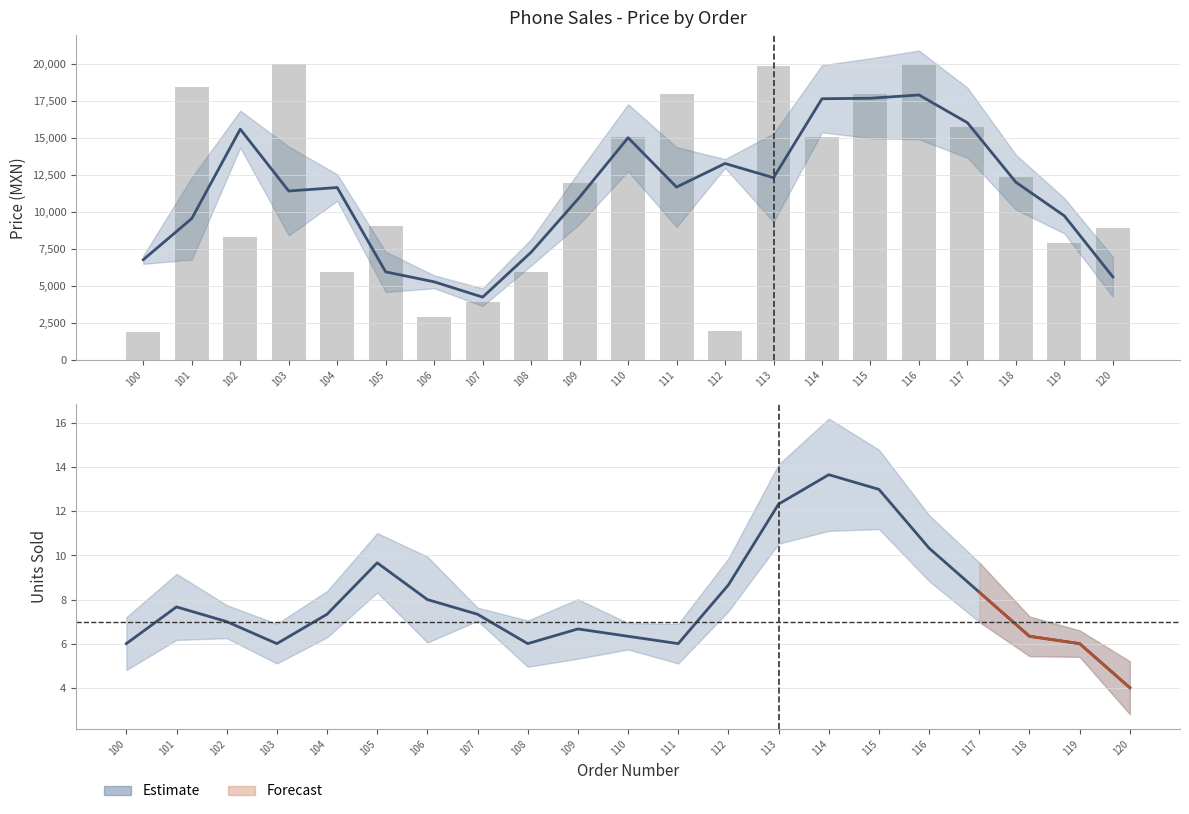

What is the highest value of the Units Sold (smoothed) series?

13.7